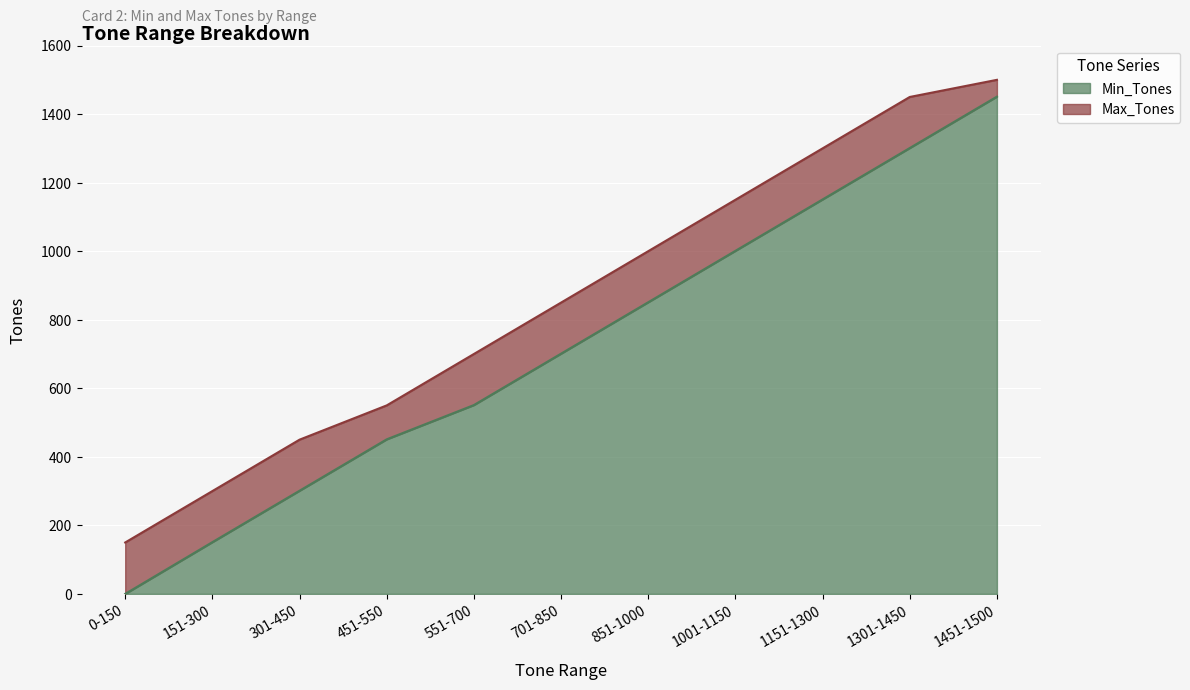

At 301-450, list the series in order from largest to smallest.

Max_Tones, Min_Tones